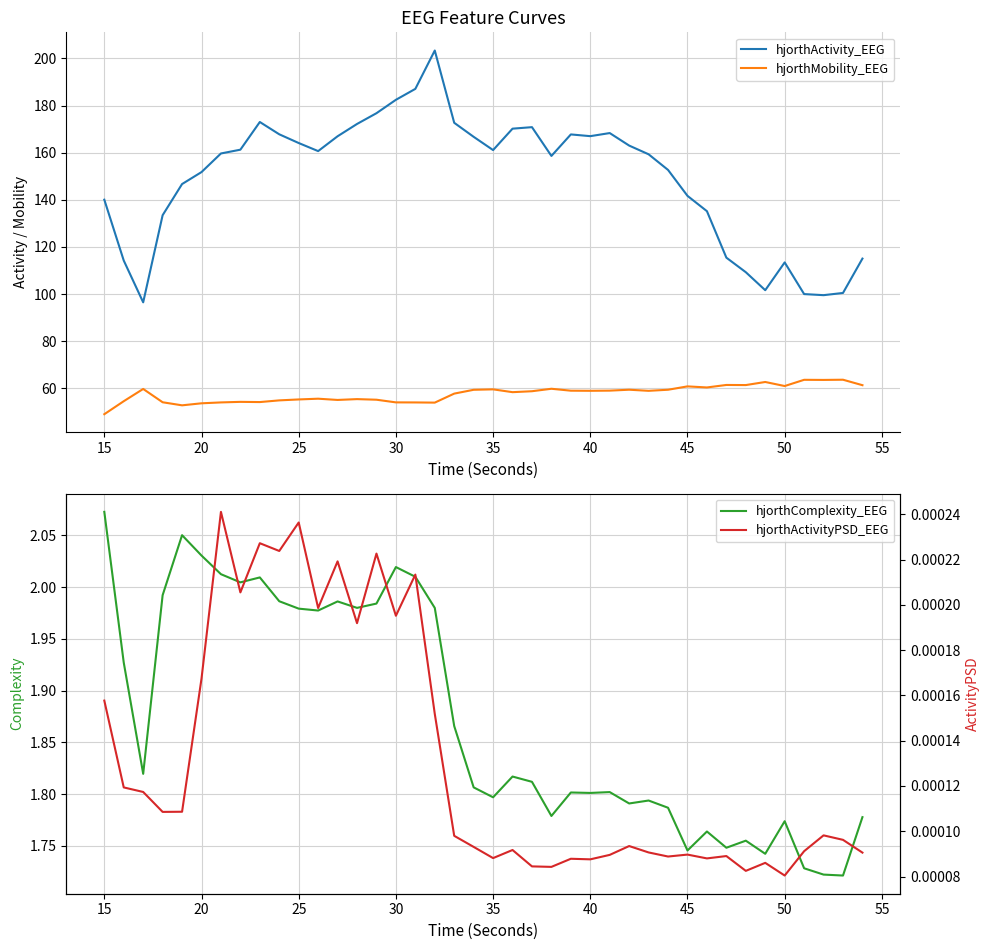

Is the value of hjorthActivity_EEG at 45 greater than the value of hjorthMobility_EEG at 35?

Yes